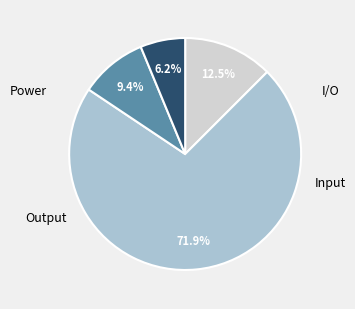

Does any single category account for the majority?

Yes